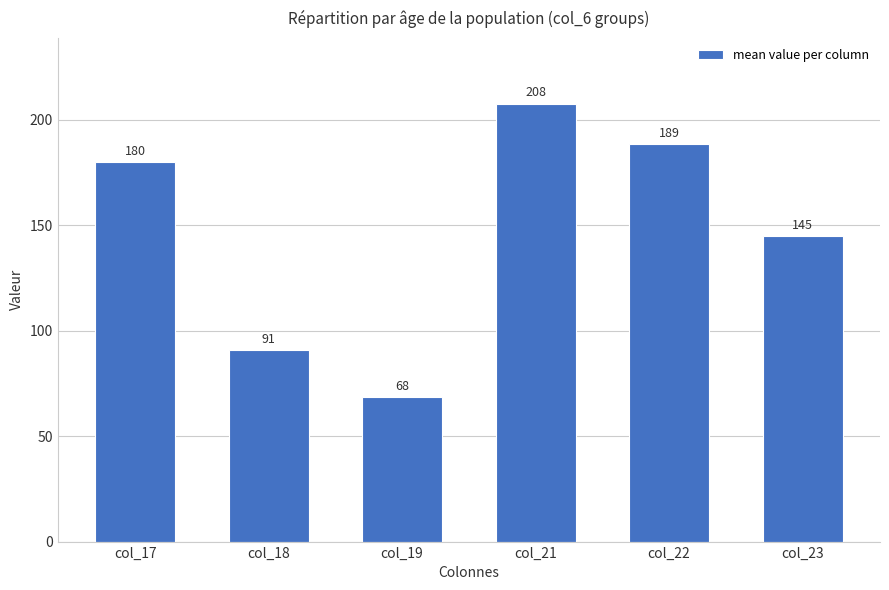

What is the smallest value displayed?

68.4